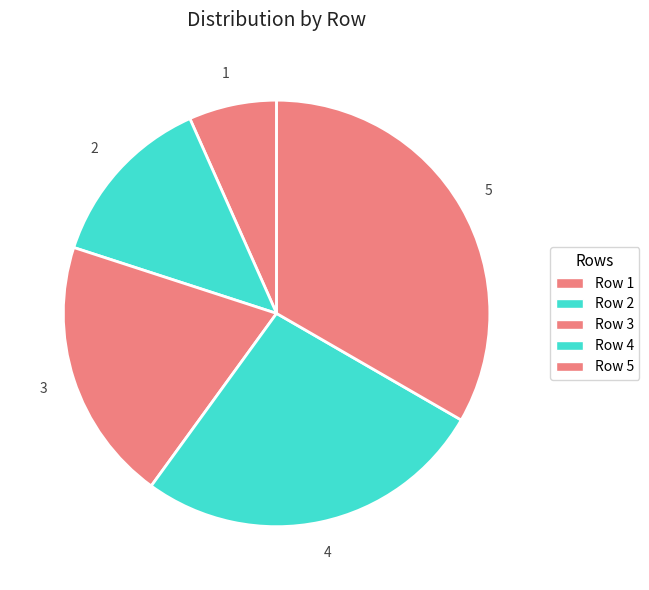

To the nearest percent, what is the combined percentage of Row 4 and Row 1?

33%